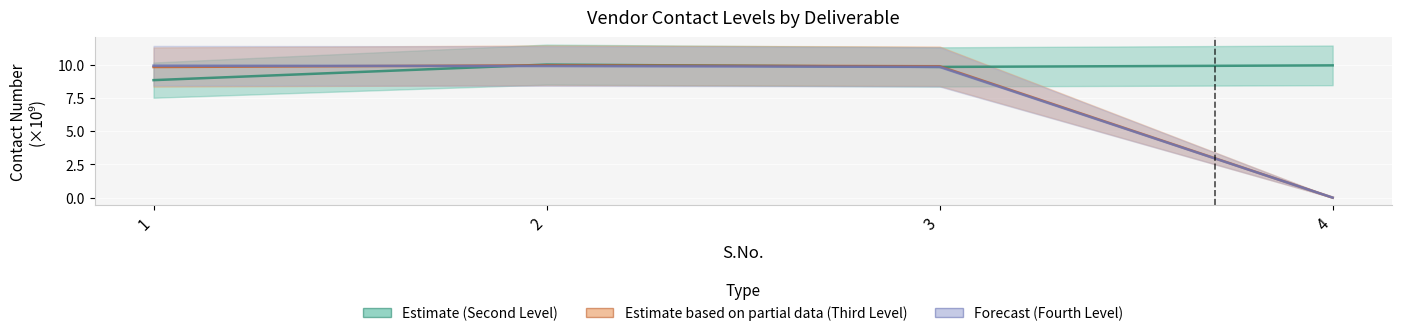

True or false: Estimate based on partial data (Third Level) has more than 1 interior local peaks.

False